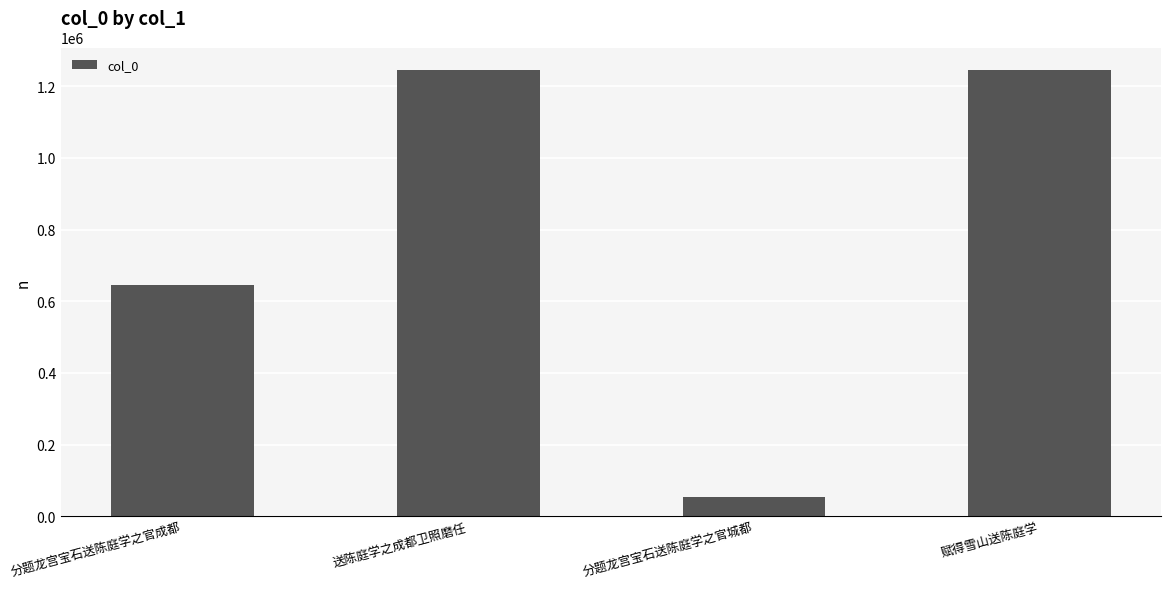

What is the sum of all values?

3188593